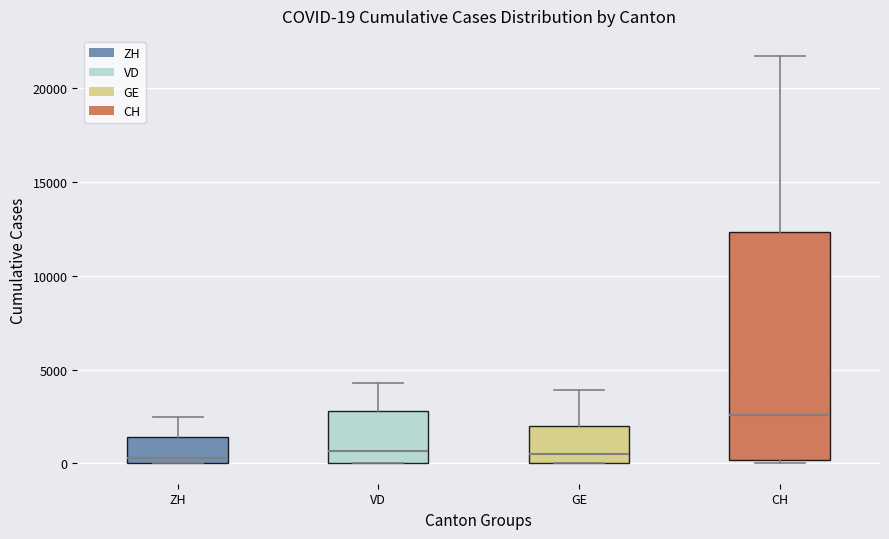

Comparing the boxes themselves (not the whiskers), which one is the tallest?

CH